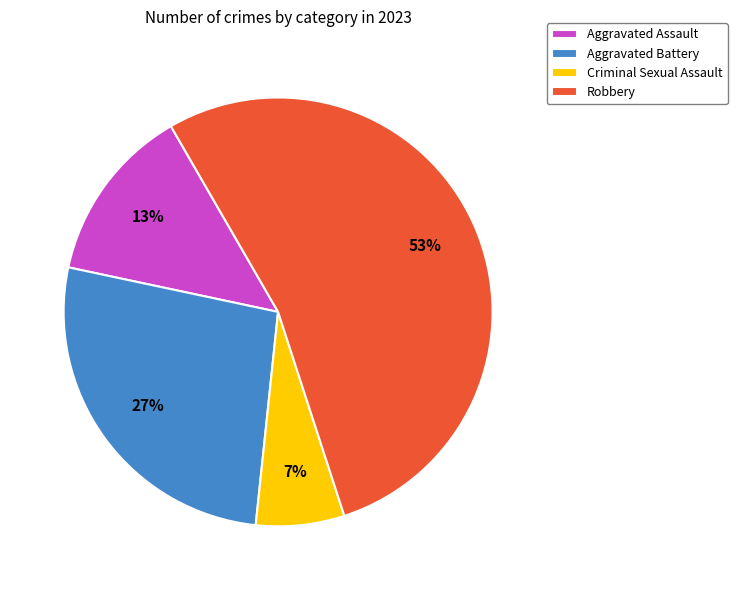

To the nearest percent, what percentage of the pie is Robbery?

53%